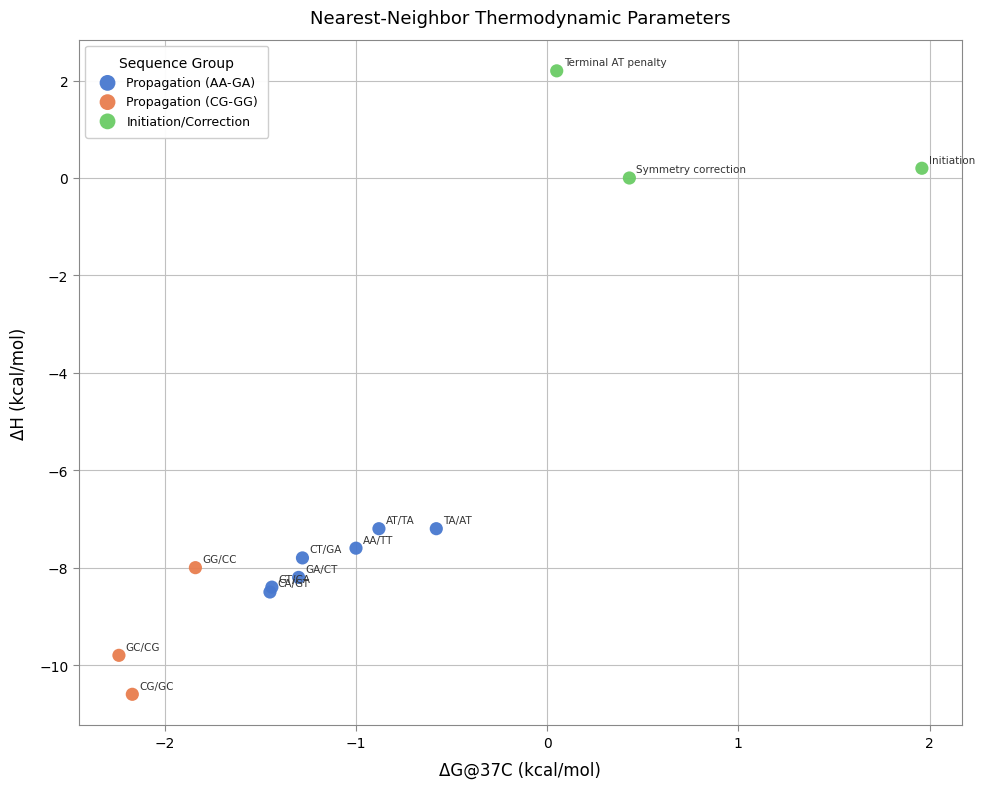

Which series reaches the minimum Y coordinate?

Propagation (CG-GG)